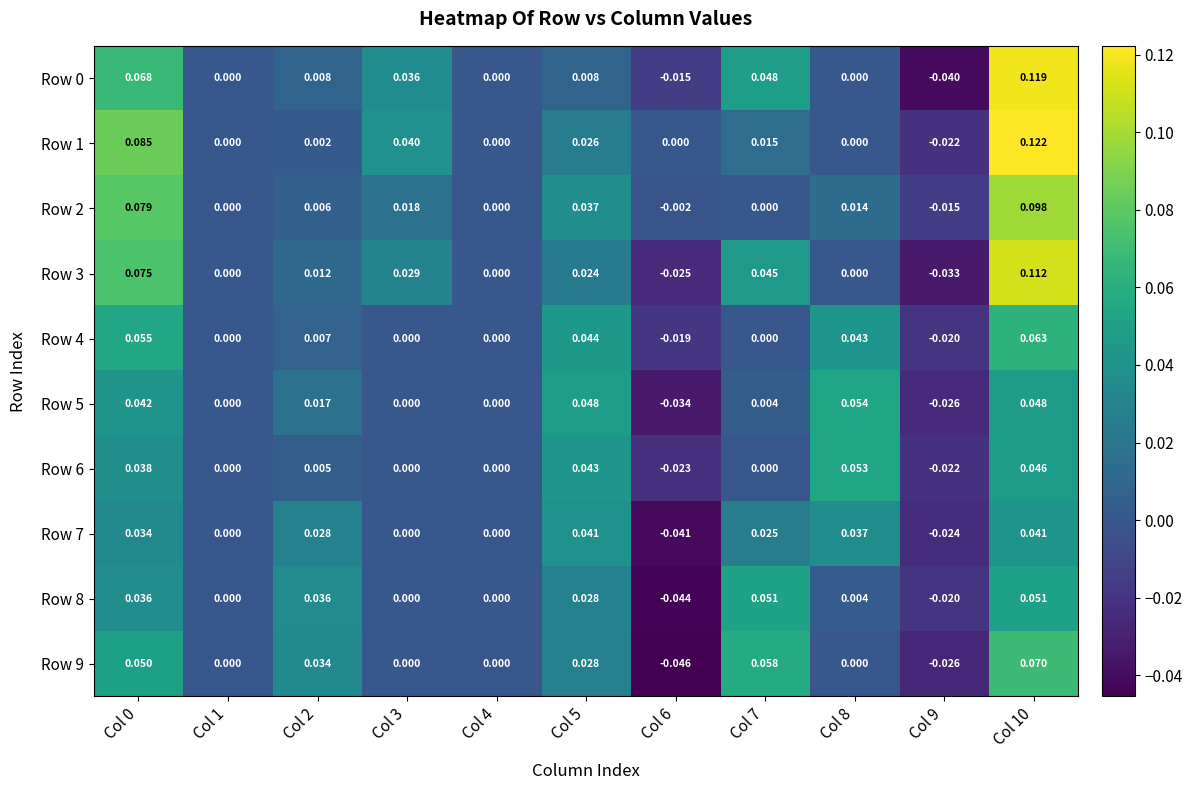

Is the value of Row 1 at Col 10 greater than the value of Row 4 at Col 2?

Yes